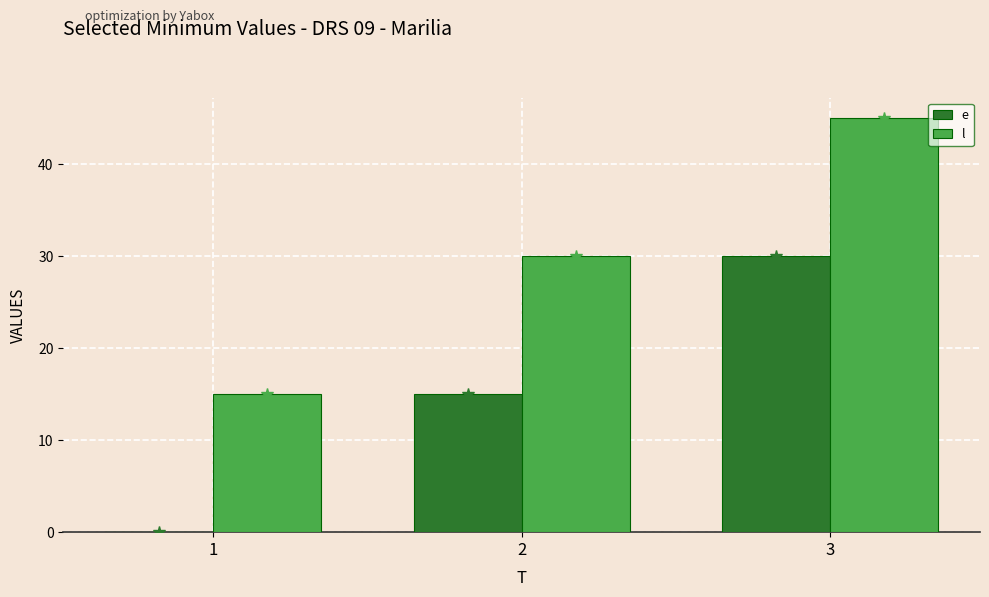

What is the spread (max minus min) of values at 2?

15